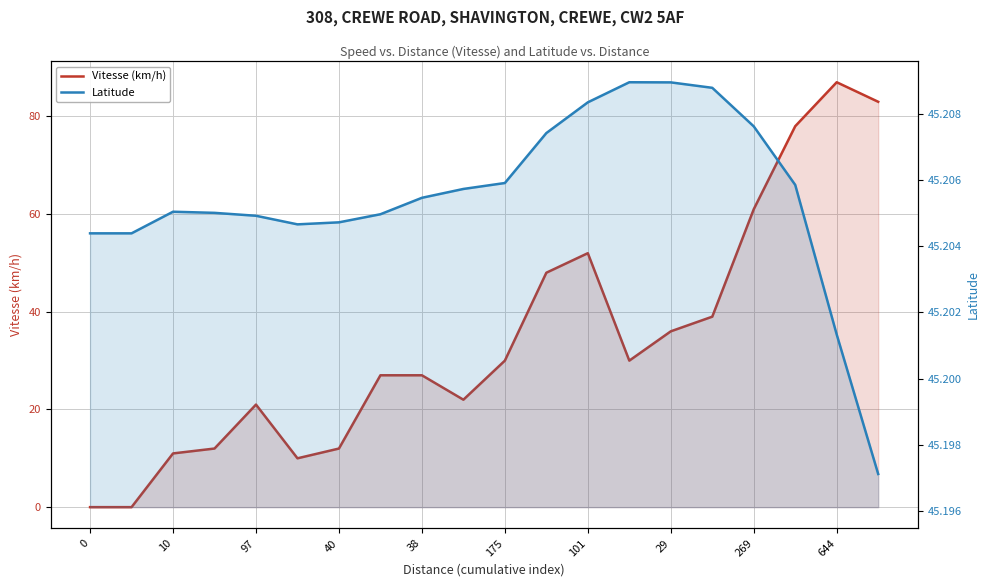

Which series has the largest total across all categories?

Latitude